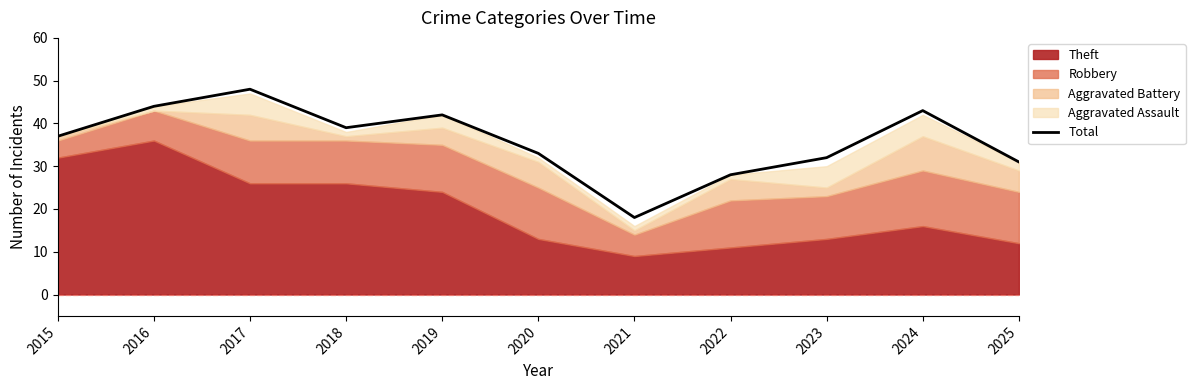

Read the value at 2024.

43